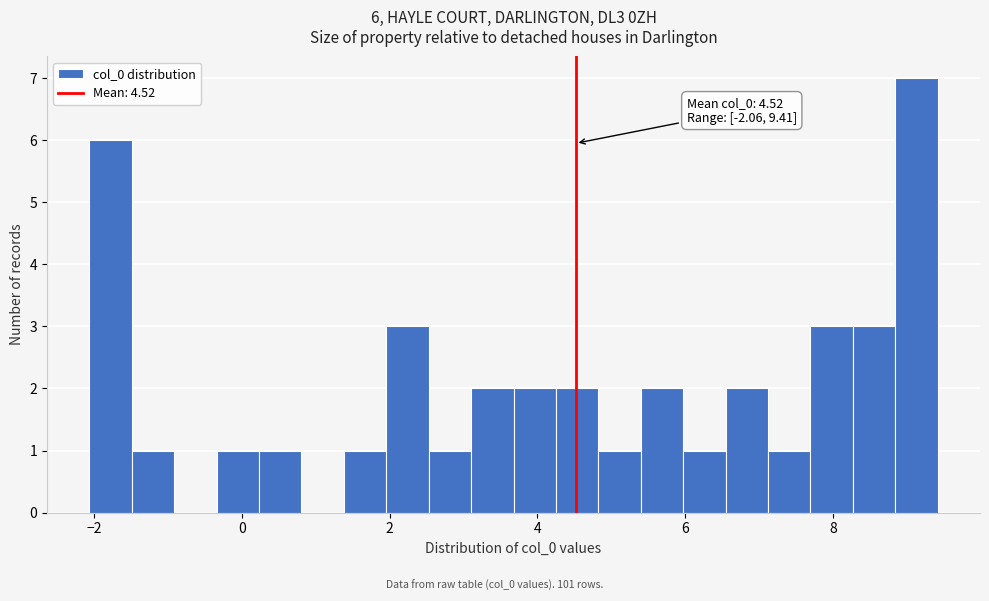

Around what value on the x-axis is the tallest bar? Give the approximate position of its centre, as read against the axis.

9.2